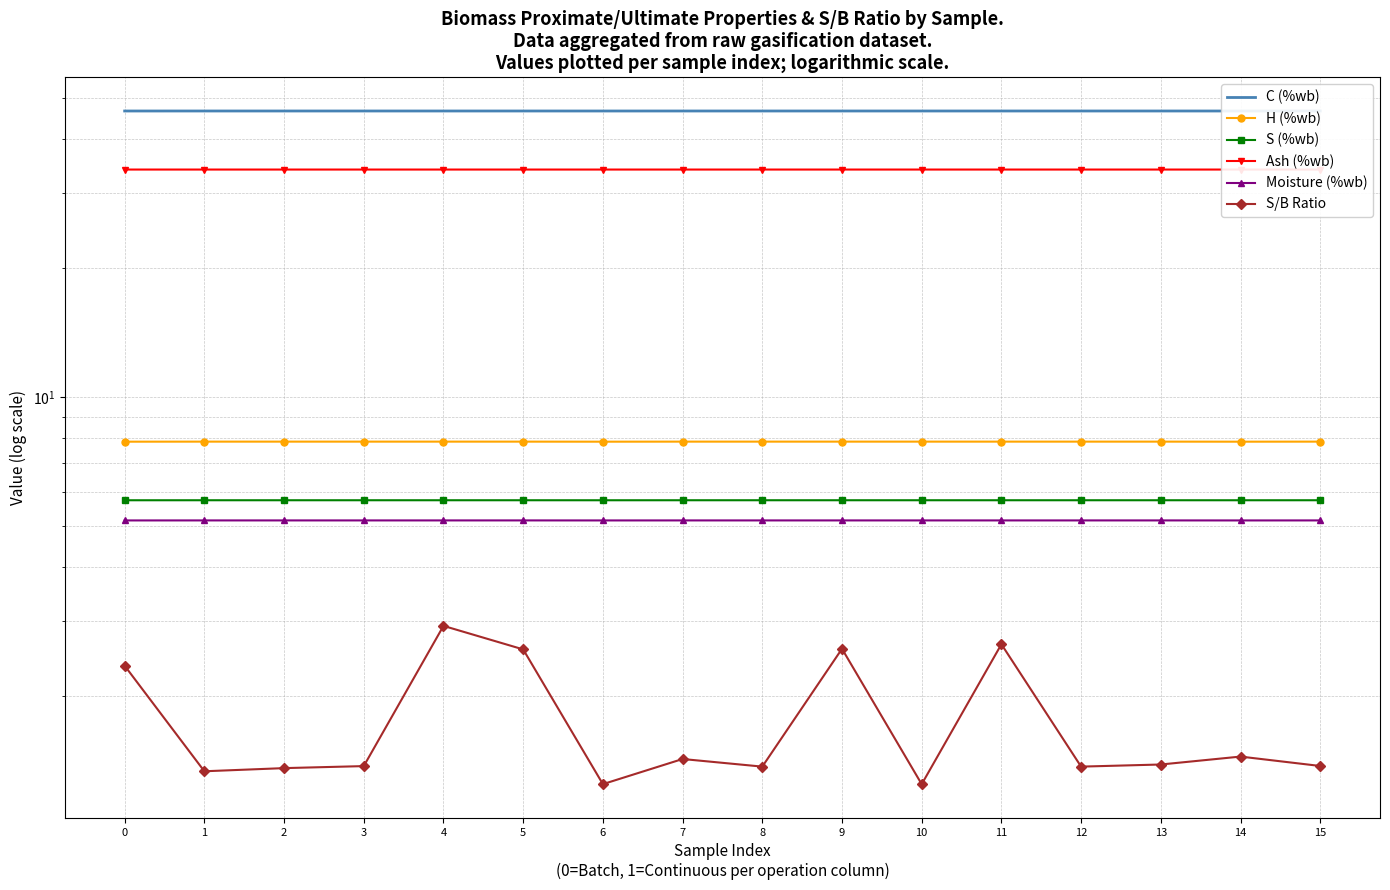

Between 1 and 11, which series saw the biggest shift?

S/B Ratio